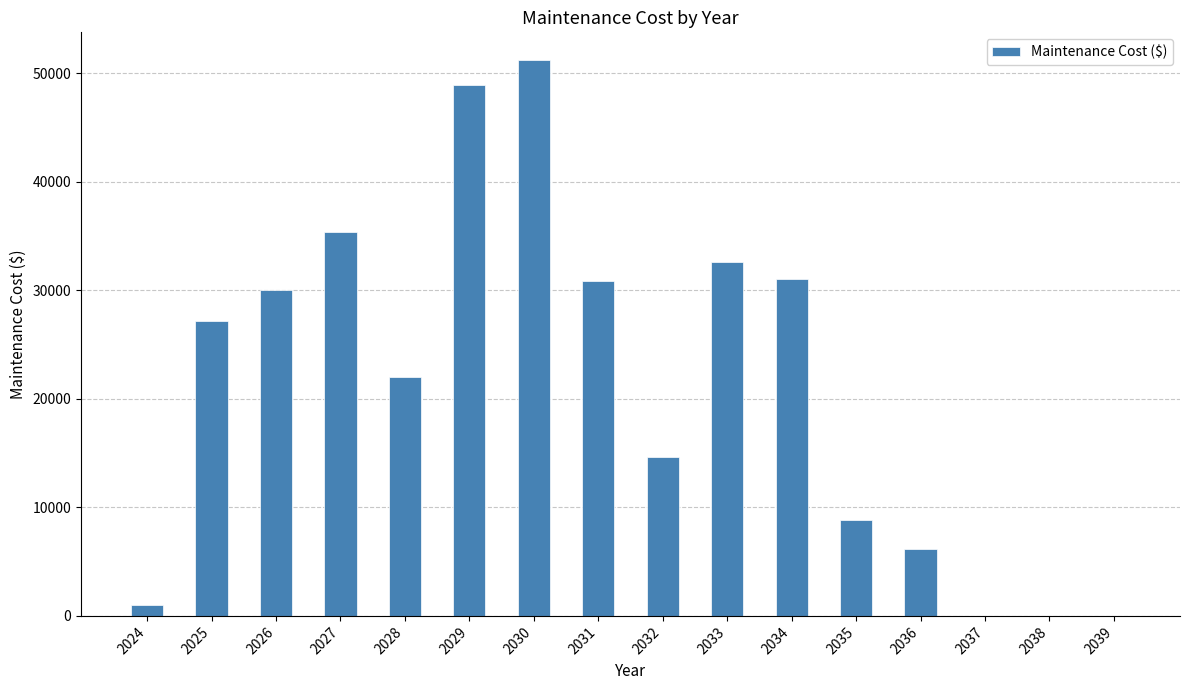

What is the sum of all values?

339999.3